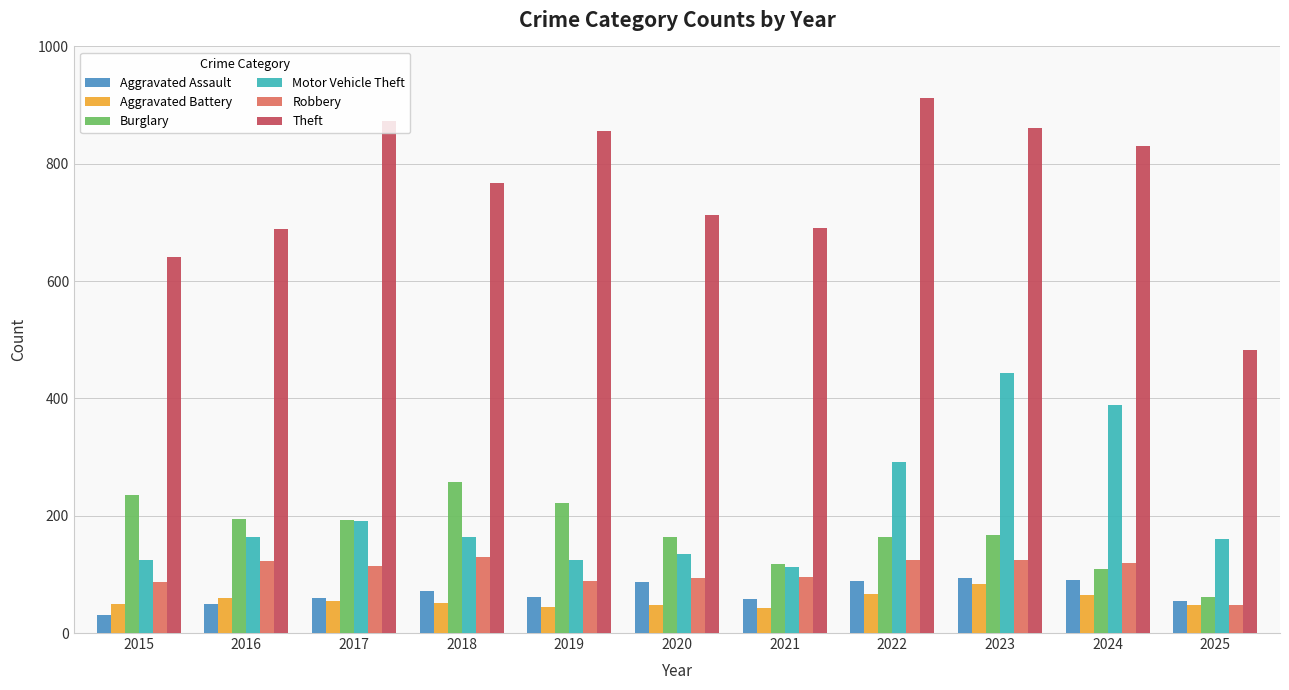

Between 2016 and 2024, which series saw the biggest shift?

Motor Vehicle Theft